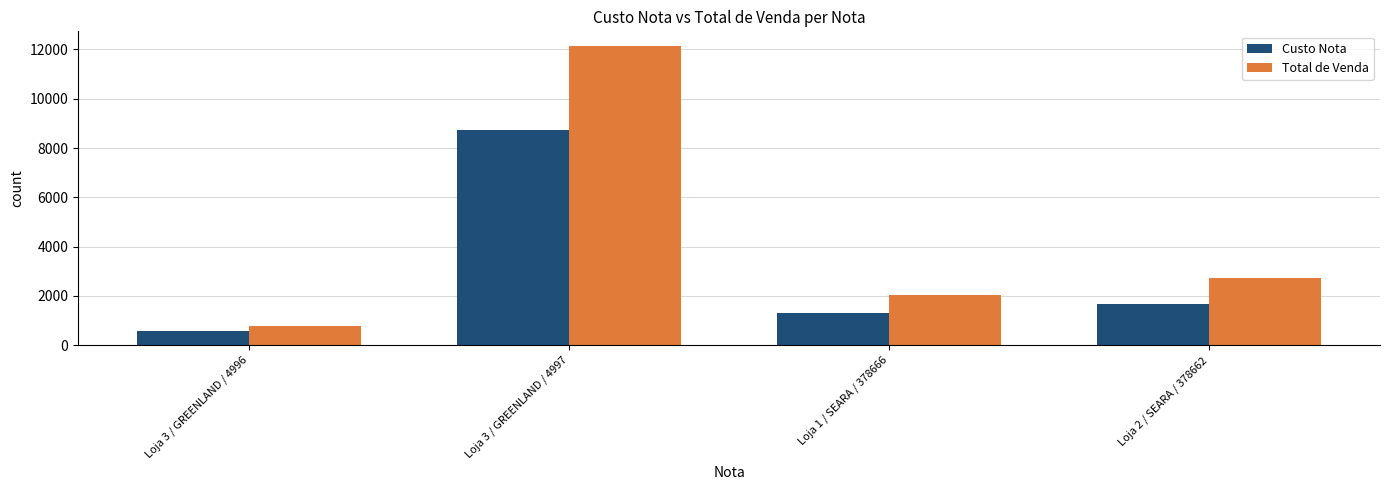

True or false: Total de Venda has a value of 2707.3 at Loja 2 / SEARA / 378662.

True